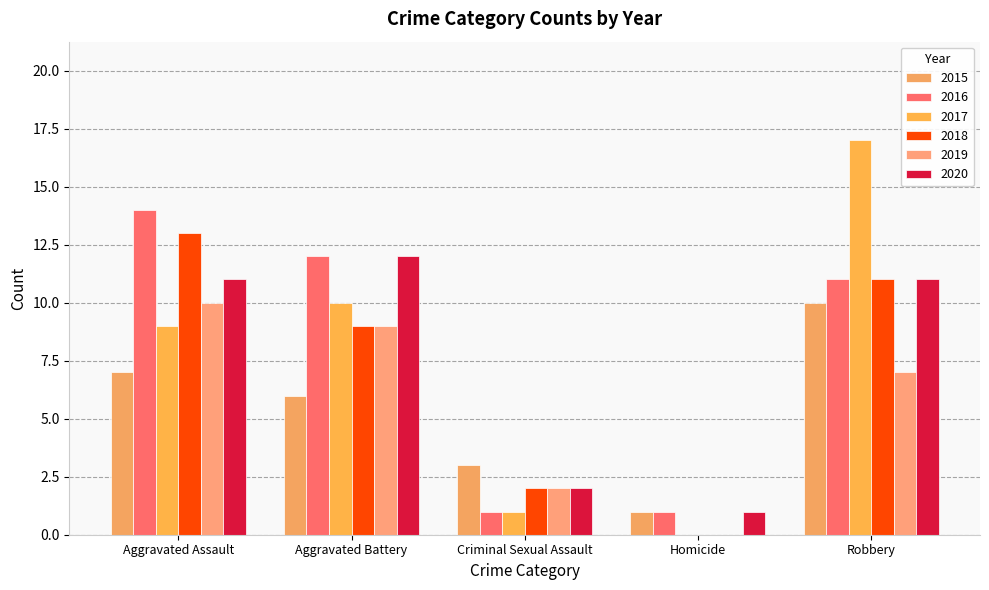

What is the average value of the 2020 series?

7